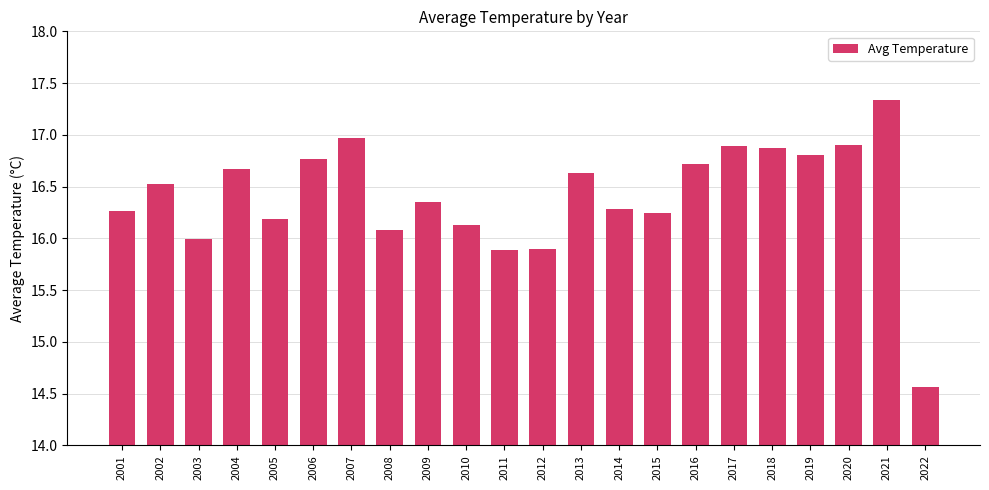

True or false: the data shows 16.3 at 2009.

True